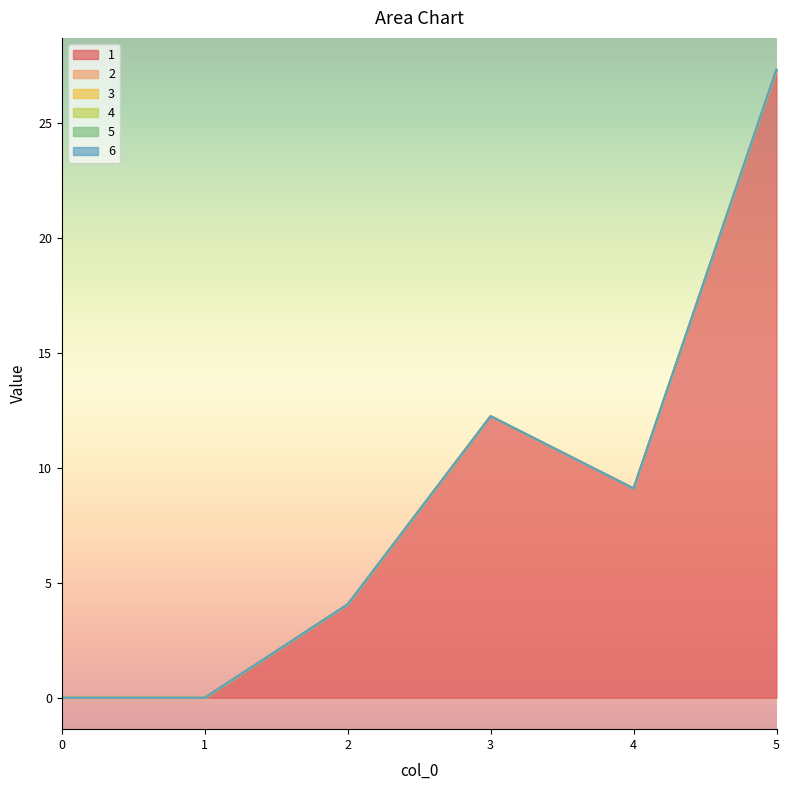

Which series changed the most between 0 and 3?

1